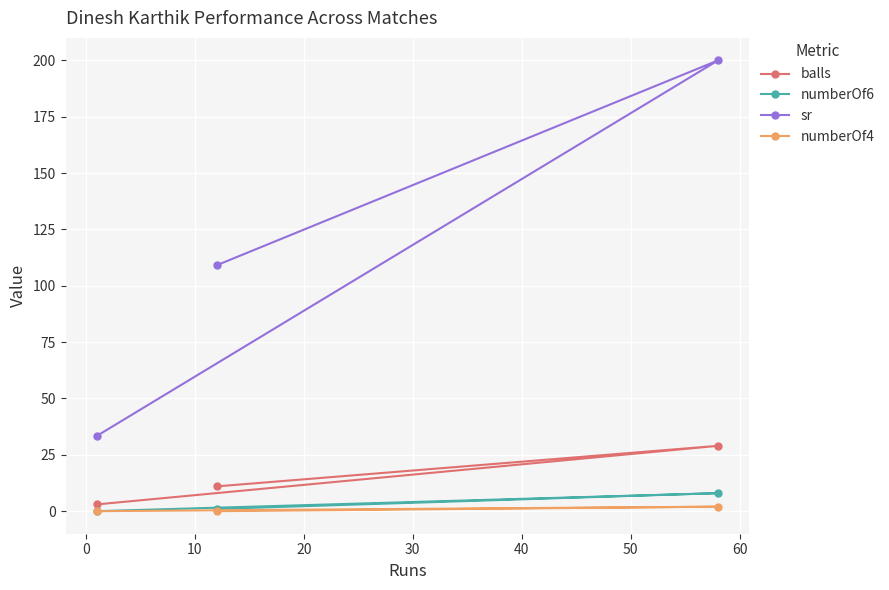

Does the chart display data point markers on the line(s)?

Yes